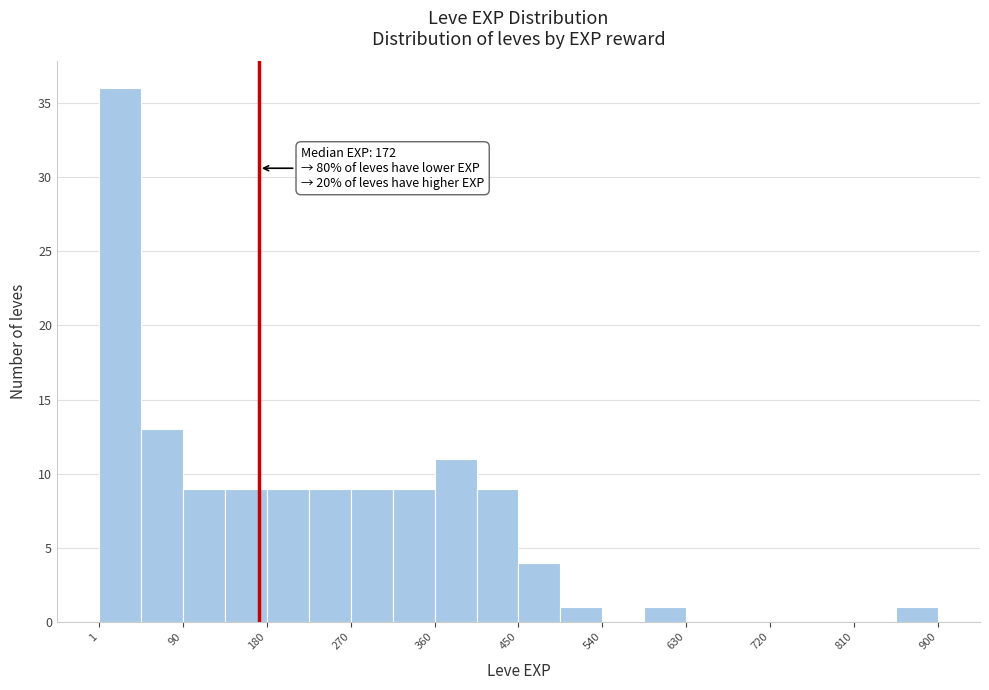

Over which range of the x-axis is the bar tallest?

0 to 50